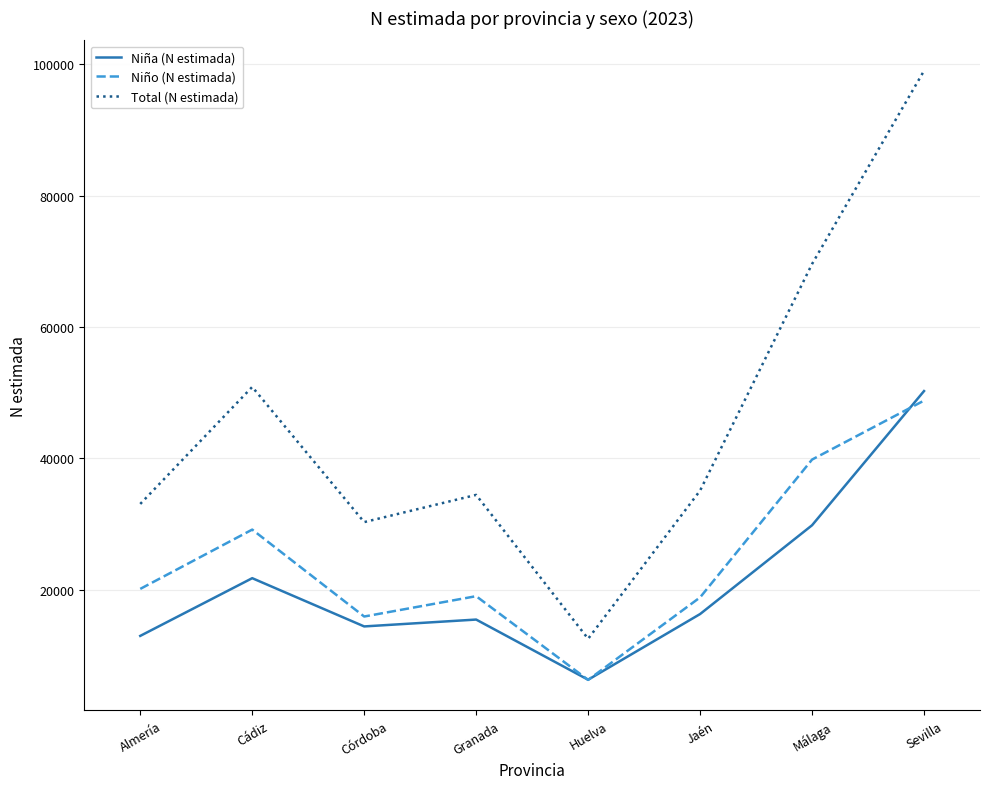

True or false: Total (N estimada) and Niño (N estimada) cross at least once.

False